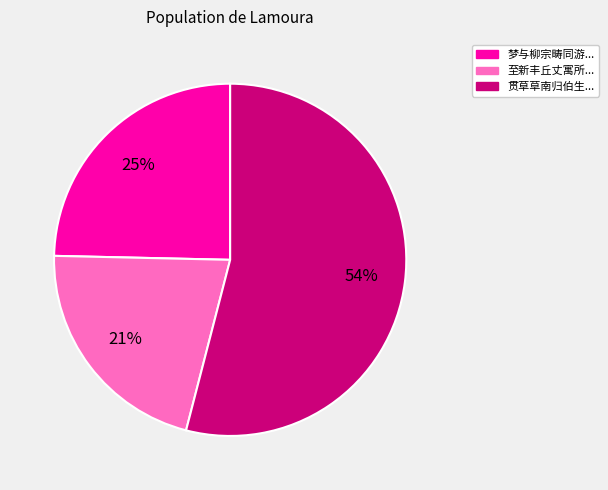

Which slice is the smallest?

至新丰丘丈寓所...